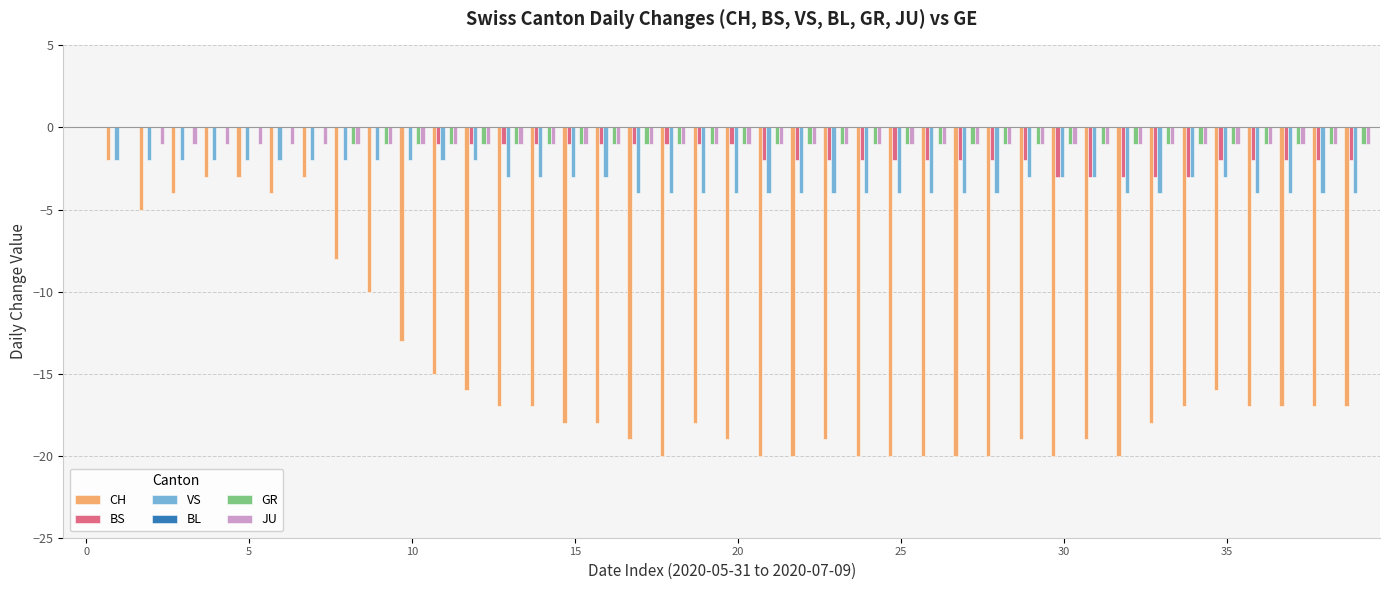

What is the sum of all CH values?

-588